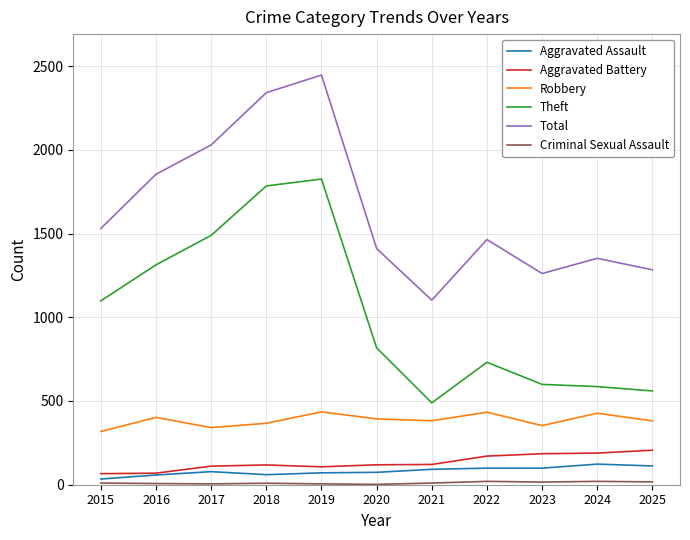

Does the chart display data point markers on the line(s)?

No